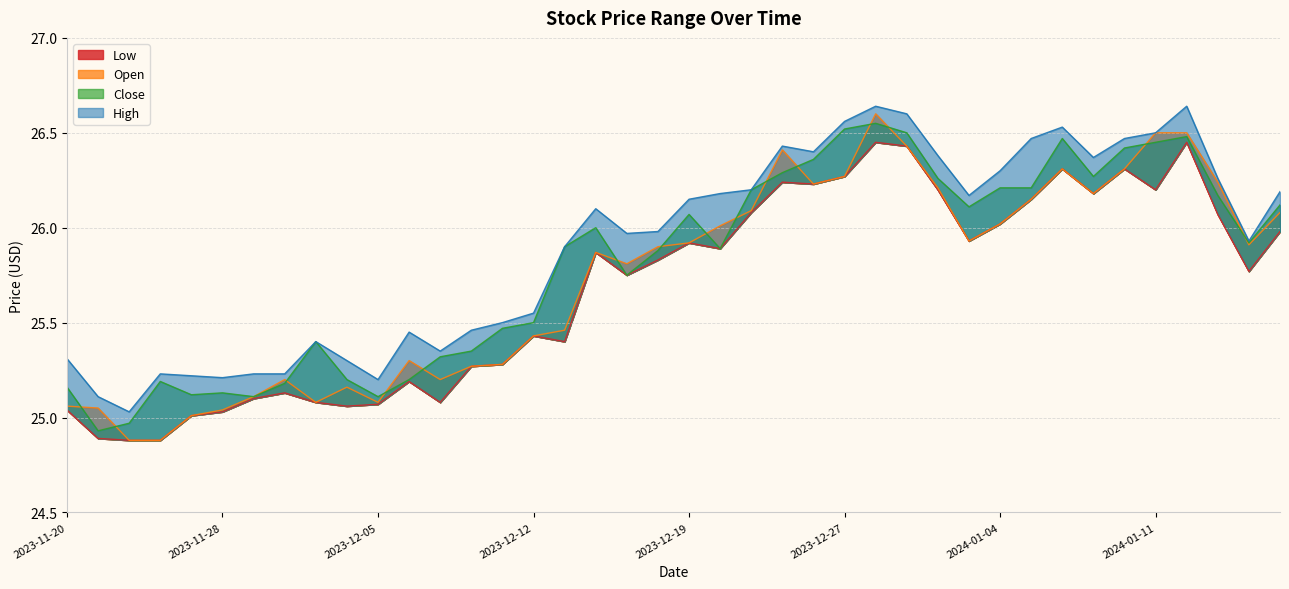

The High series shows 8.7 at 2023-12-19. True or false?

False